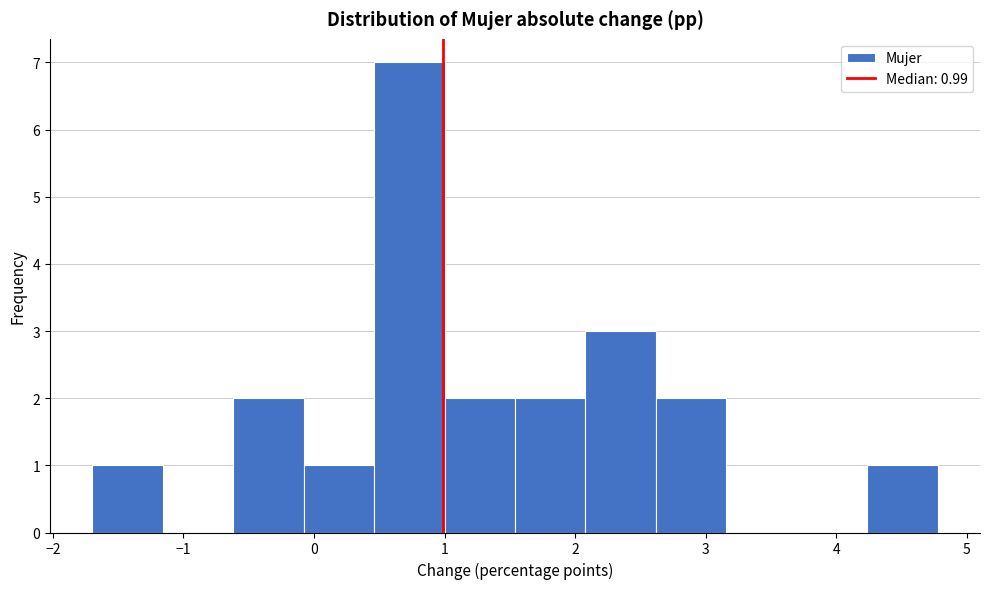

Which range on the x-axis has the tallest bar?

0.5 to 1.0